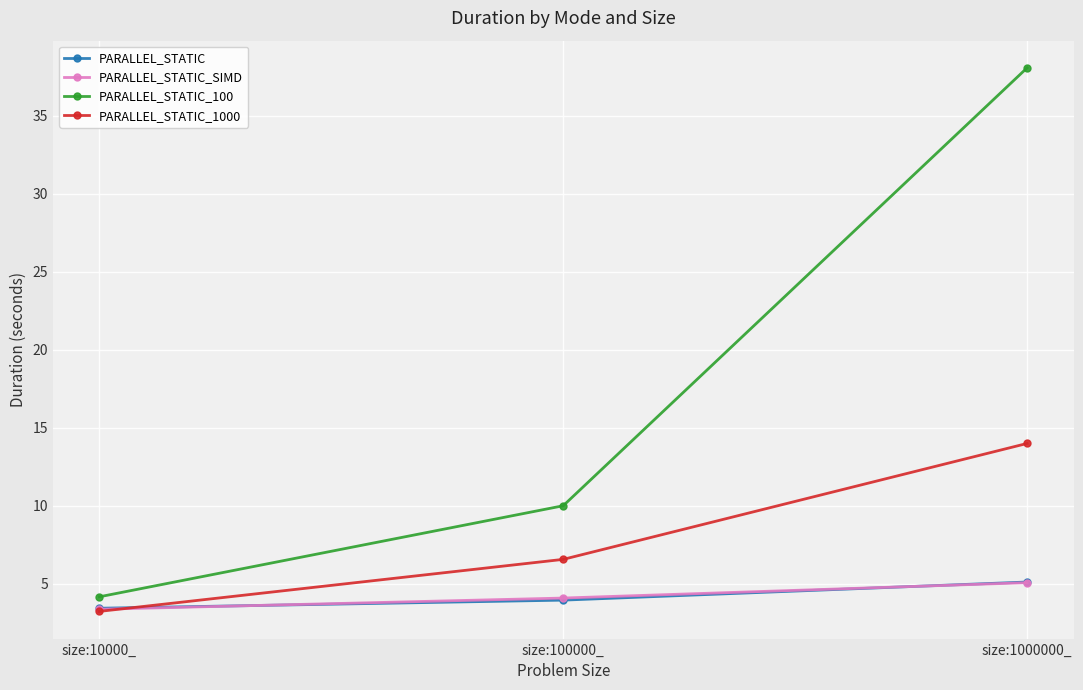

Reading left to right, transcribe all the data shown in this chart.

PARALLEL_STATIC: 3.4	3.9	5.1
PARALLEL_STATIC_SIMD: 3.3	4.1	5.1
PARALLEL_STATIC_100: 4.1	10.0	38.1
PARALLEL_STATIC_1000: 3.2	6.5	14.0